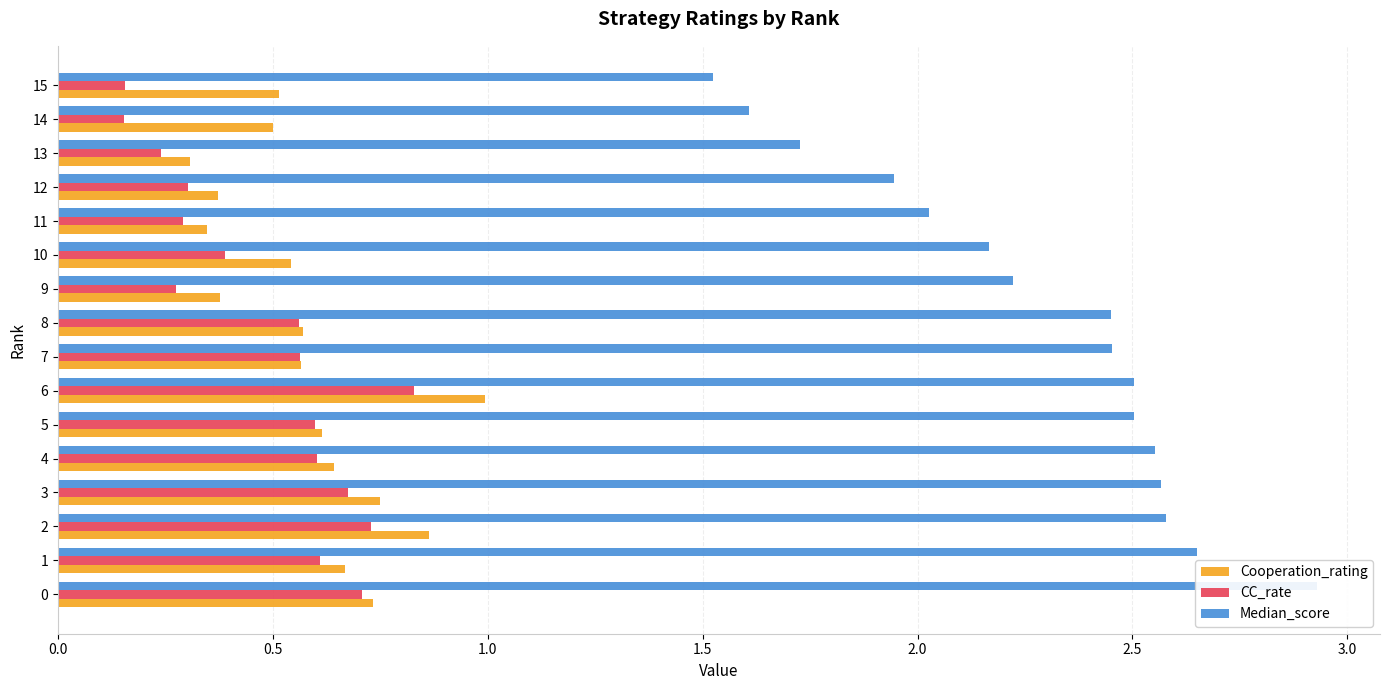

What is the label of the 3rd bar from the right?

13